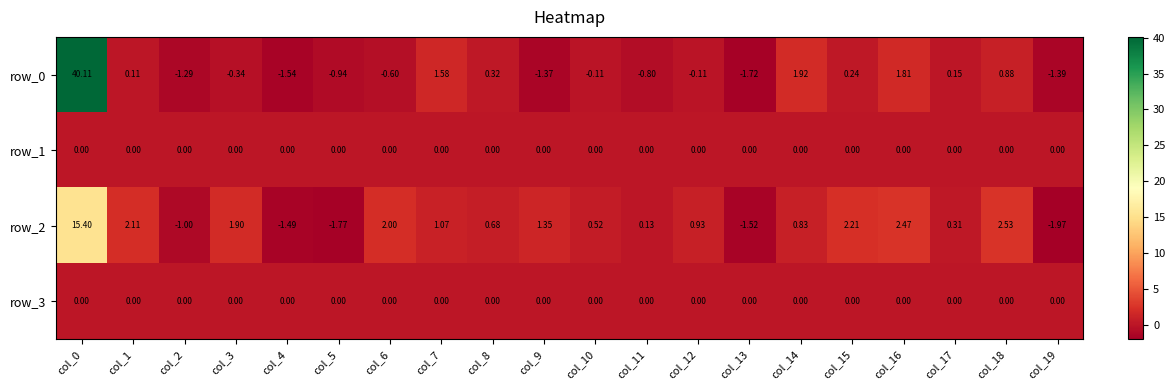

Reading right to left, transcribe all the data shown in this chart.

row_0: -1.4	0.9	0.2	1.8	0.2	1.9	-1.7	-0.1	-0.8	-0.1	-1.4	0.3	1.6	-0.6	-0.9	-1.5	-0.3	-1.3	0.1	40.1
row_1: 0.0	0.0	0.0	0.0	0.0	0.0	0.0	0.0	0.0	0.0	0.0	0.0	0.0	0.0	0.0	0.0	0.0	0.0	0.0	0.0
row_2: -2.0	2.5	0.3	2.5	2.2	0.8	-1.5	0.9	0.1	0.5	1.3	0.7	1.1	2.0	-1.8	-1.5	1.9	-1.0	2.1	15.4
row_3: 0.0	0.0	0.0	0.0	0.0	0.0	0.0	0.0	0.0	0.0	0.0	0.0	0.0	0.0	0.0	0.0	0.0	0.0	0.0	0.0